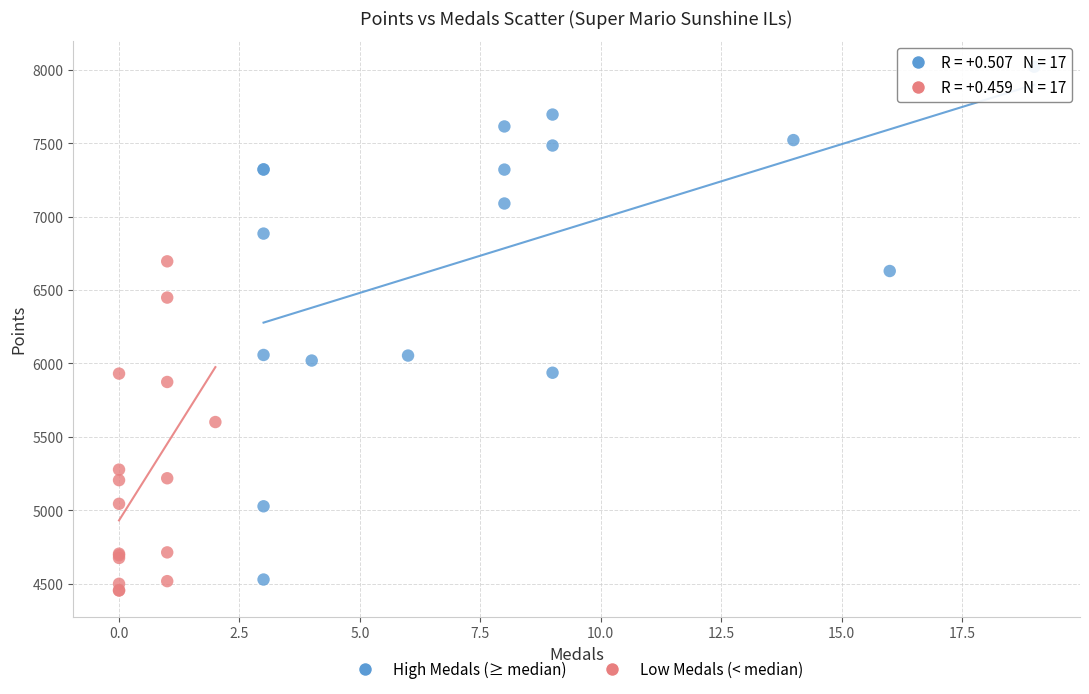

Which series has the largest Y range (max minus min)?

High Medals (≥ median)